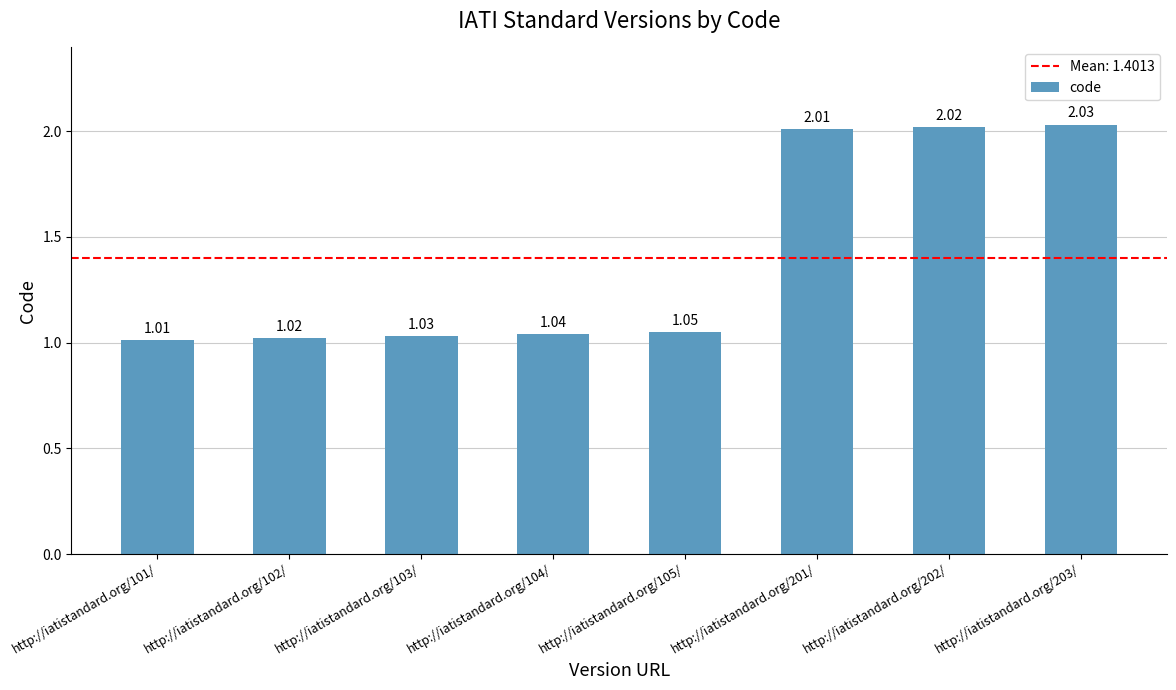

Between http://iatistandard.org/105/ and http://iatistandard.org/103/, which is larger?

http://iatistandard.org/105/